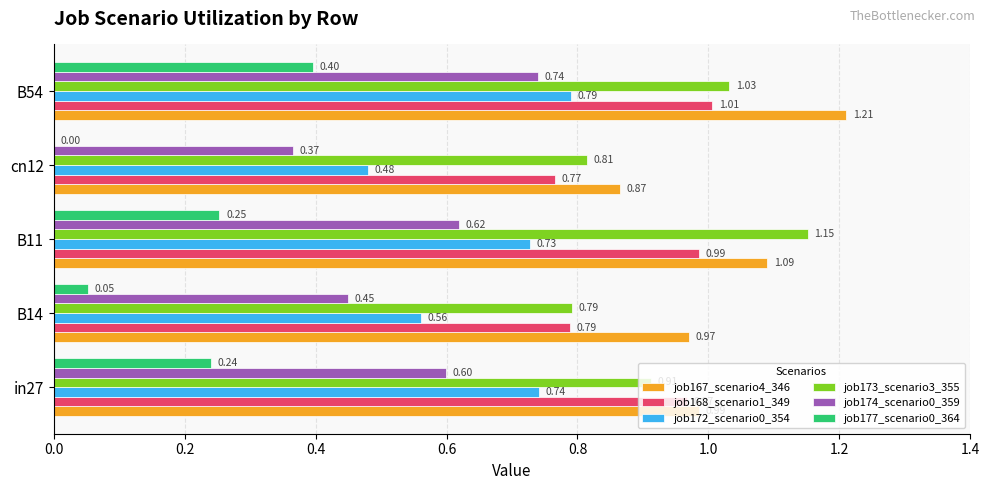

What is the sum of all job173_scenario3_355 values?

4.7